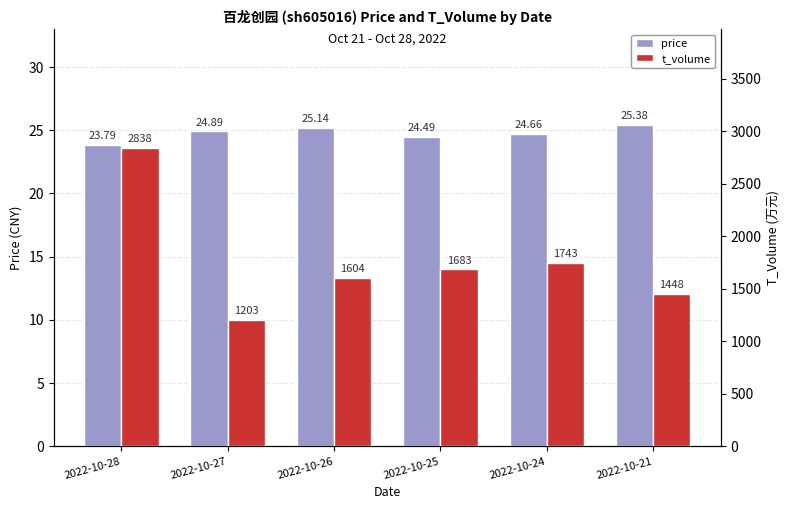

Reading left to right, extract all data points from this chart.

price: 2022-10-28=23.8	2022-10-27=24.9	2022-10-26=25.1	2022-10-25=24.5	2022-10-24=24.7	2022-10-21=25.4
t_volume: 2022-10-28=2838.0	2022-10-27=1203.0	2022-10-26=1604.0	2022-10-25=1683.0	2022-10-24=1743.0	2022-10-21=1448.0